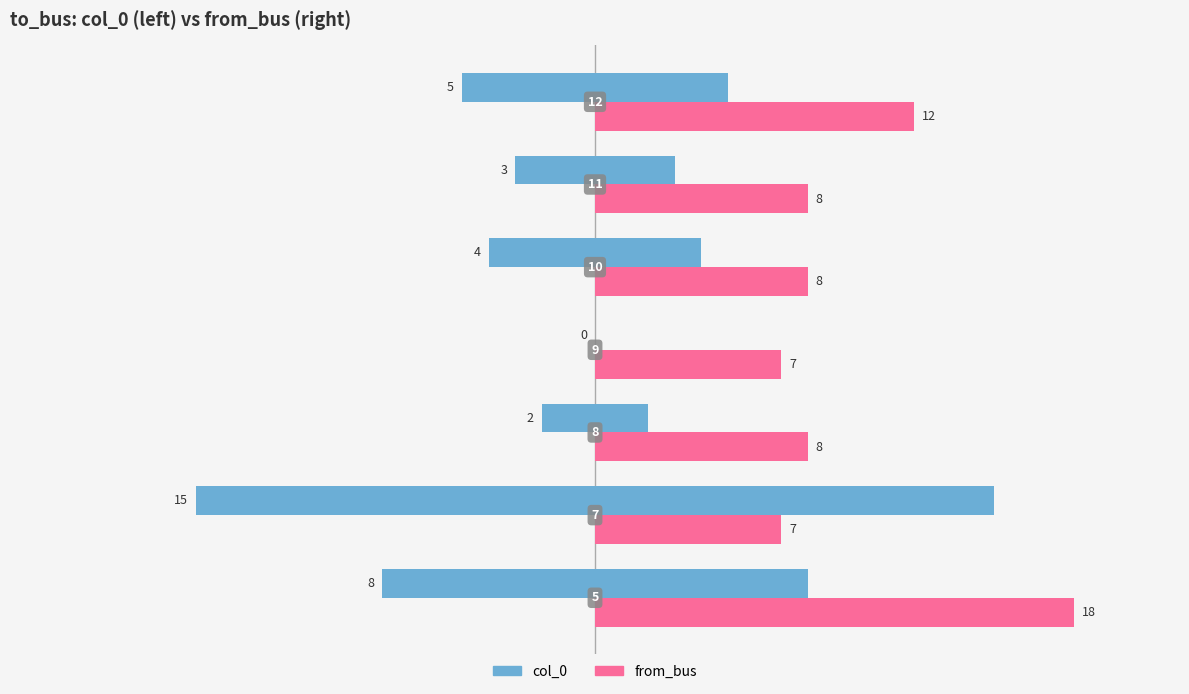

At how many categories does at least one series exceed 16?

1